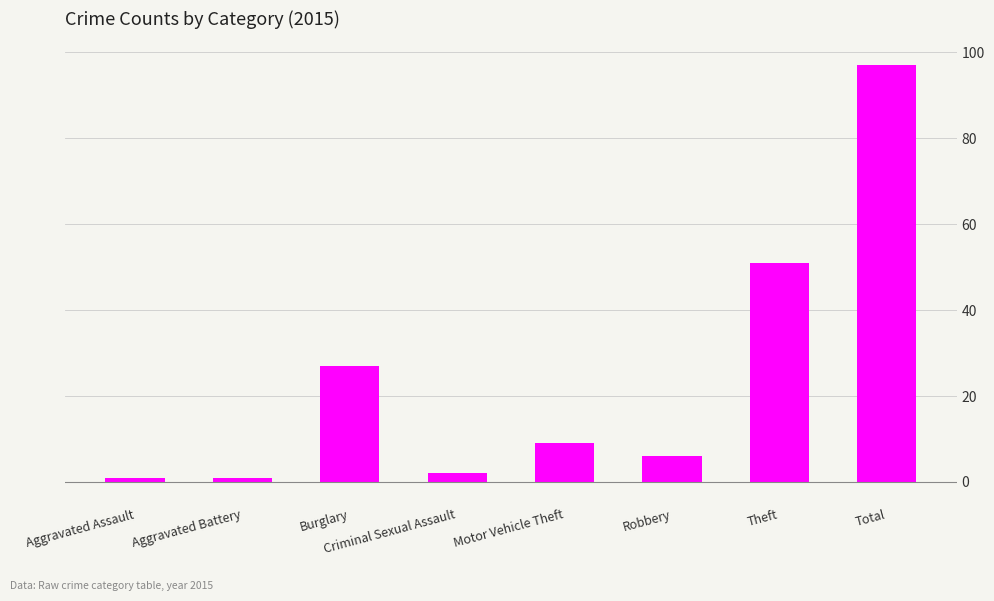

The chart shows a value of 9 at Motor Vehicle Theft. True or false?

True